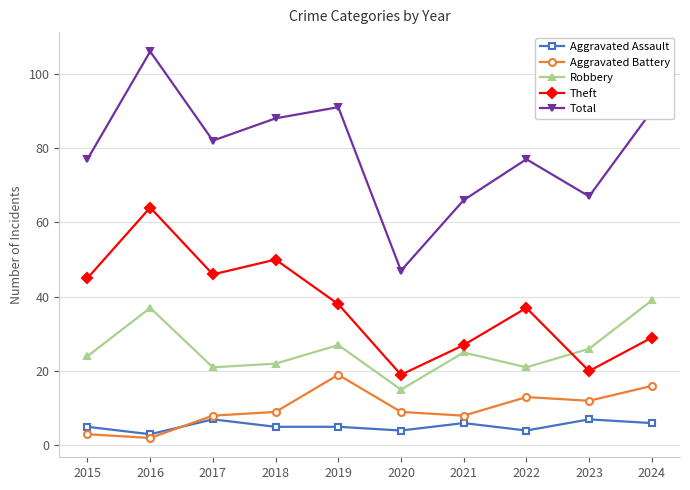

Between 2021 and 2024, which series saw the biggest shift?

Total